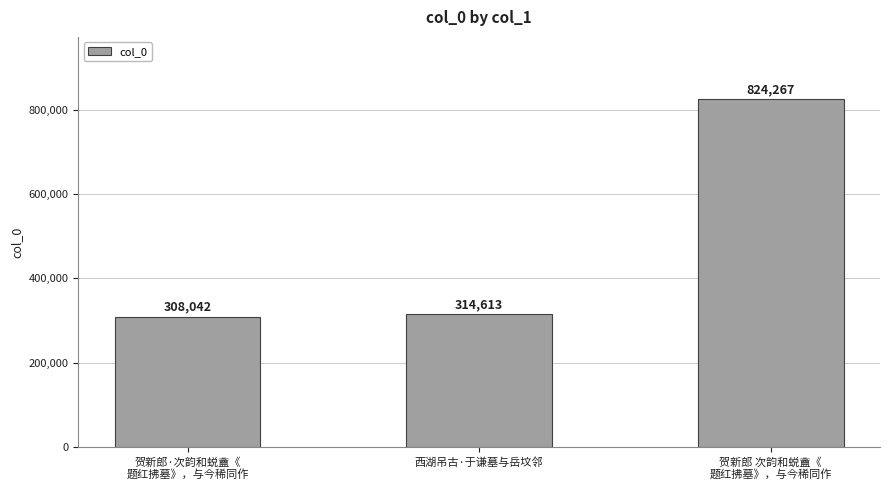

Where is the data nearest to the value 566154?

西湖吊古·于谦墓与岳坟邻